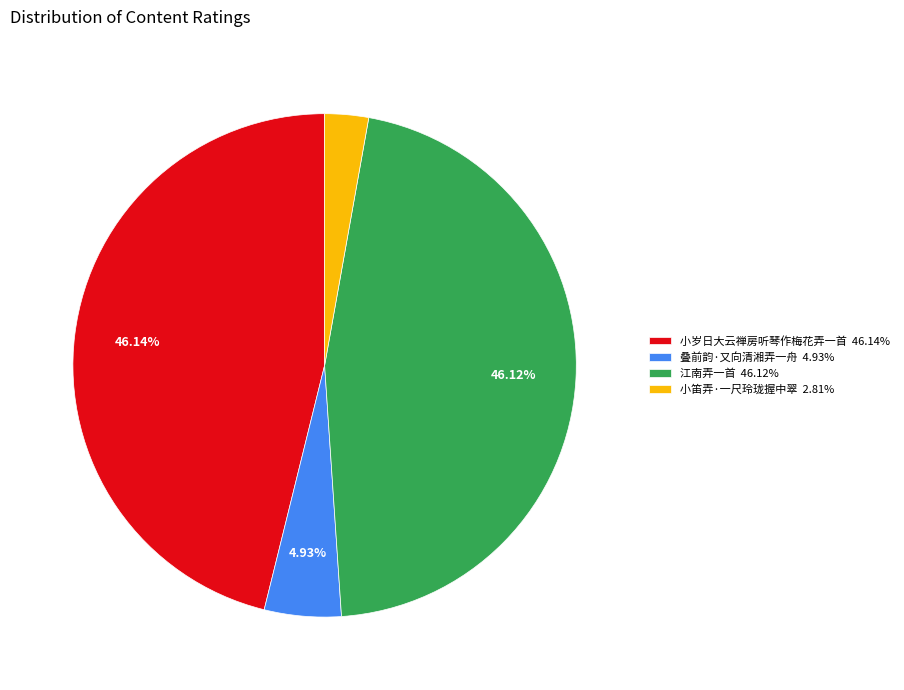

Which slice is the smallest?

小笛弄·一尺玲珑握中翠